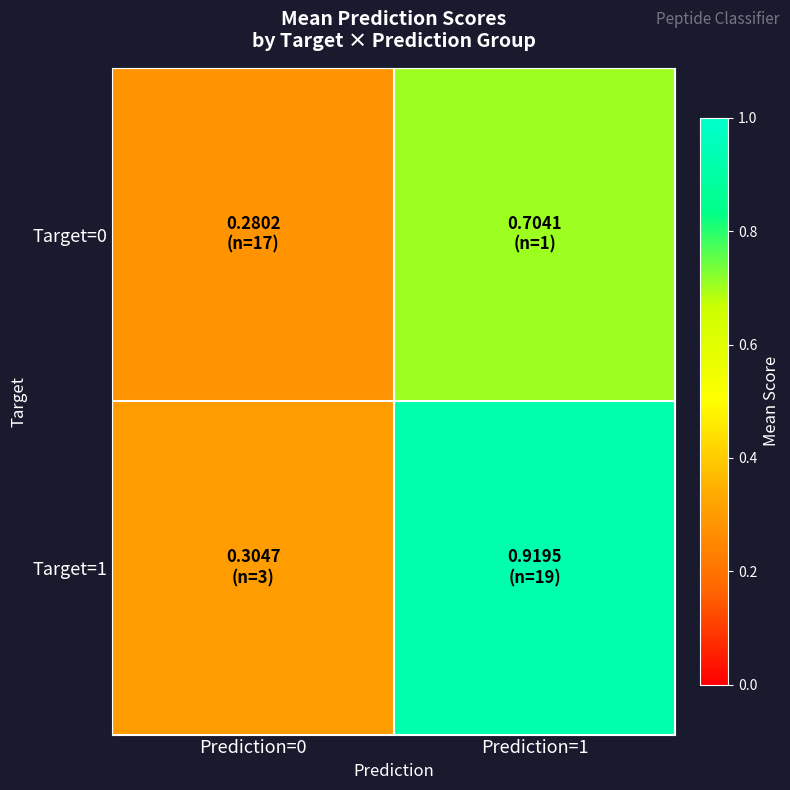

How many data points does each series have?

2